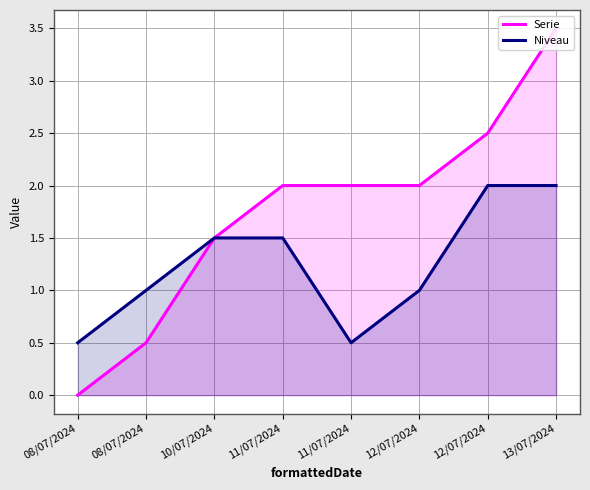

Does the chart have visible grid lines?

Yes